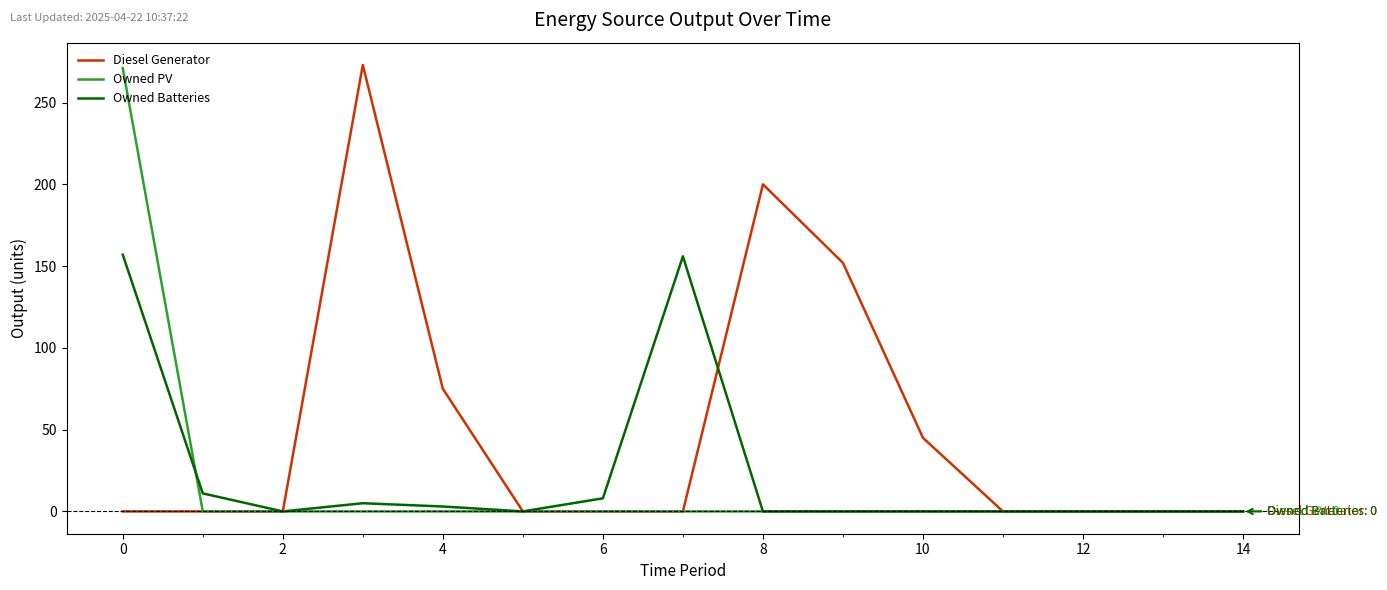

What is the highest value of the Diesel Generator series?

273